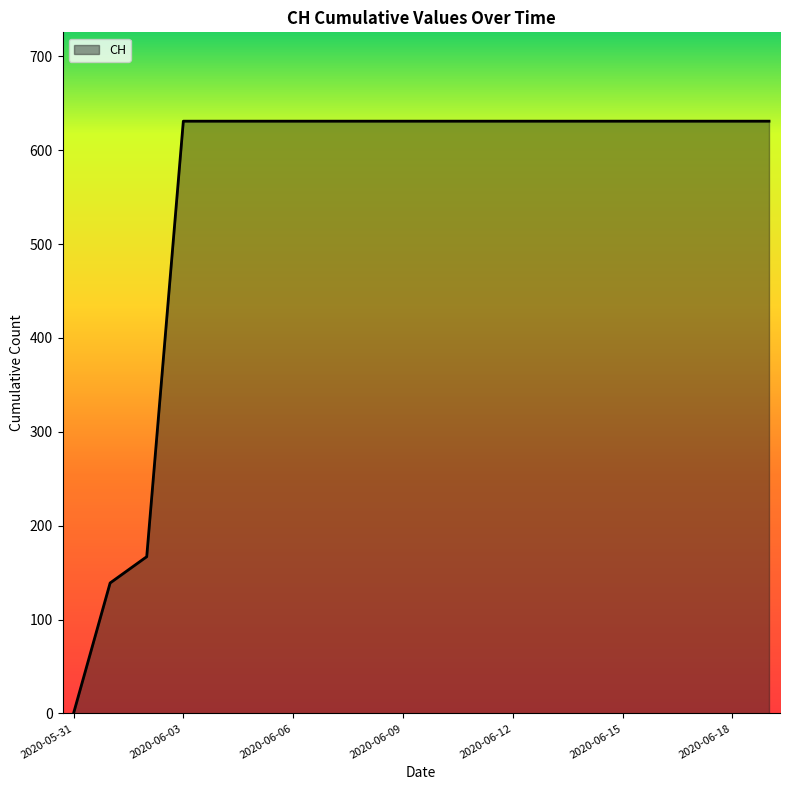

What is the maximum value shown in the chart?

631